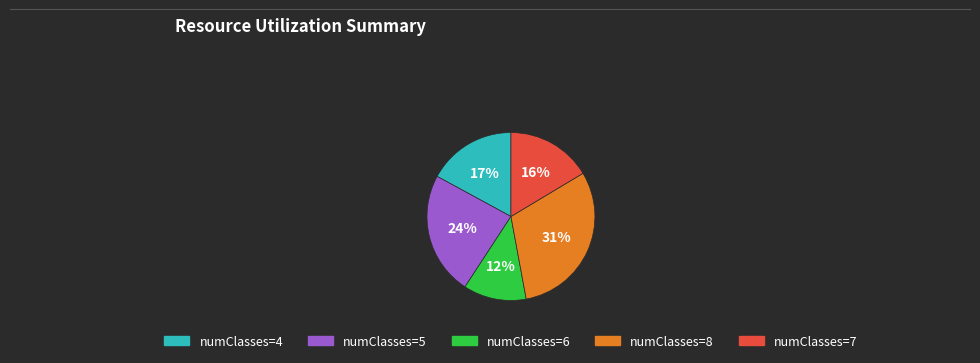

Count the number of slices in the pie.

5